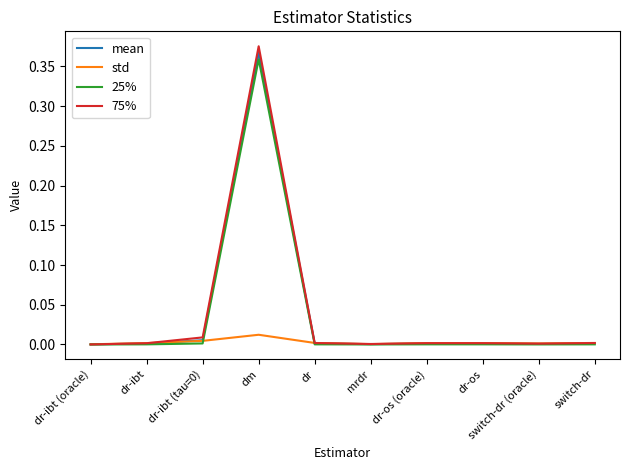

Rank the series at dm from highest to lowest value.

75%, mean, 25%, std